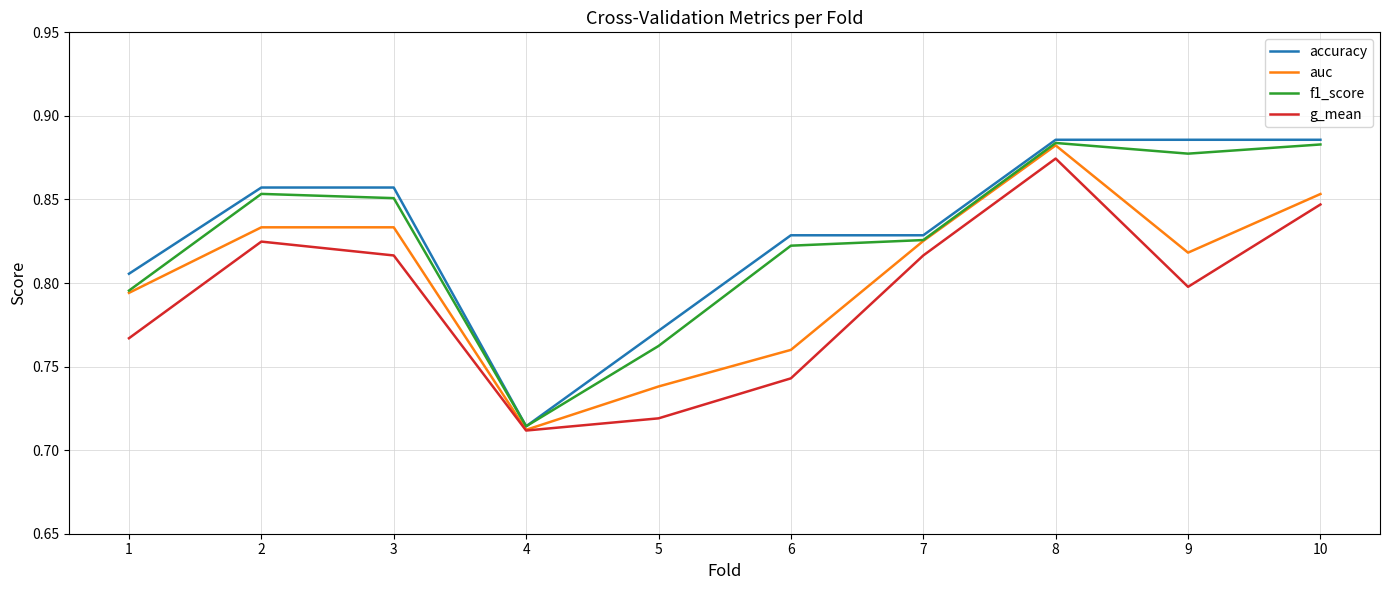

What is the total value across all series at 6?

3.2